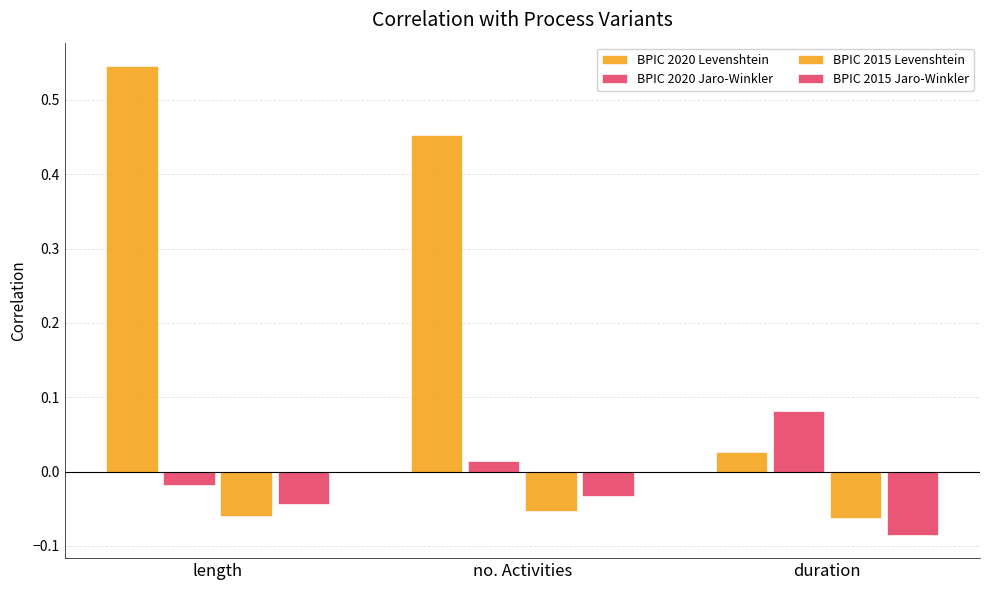

At how many categories does at least one series exceed 0?

3